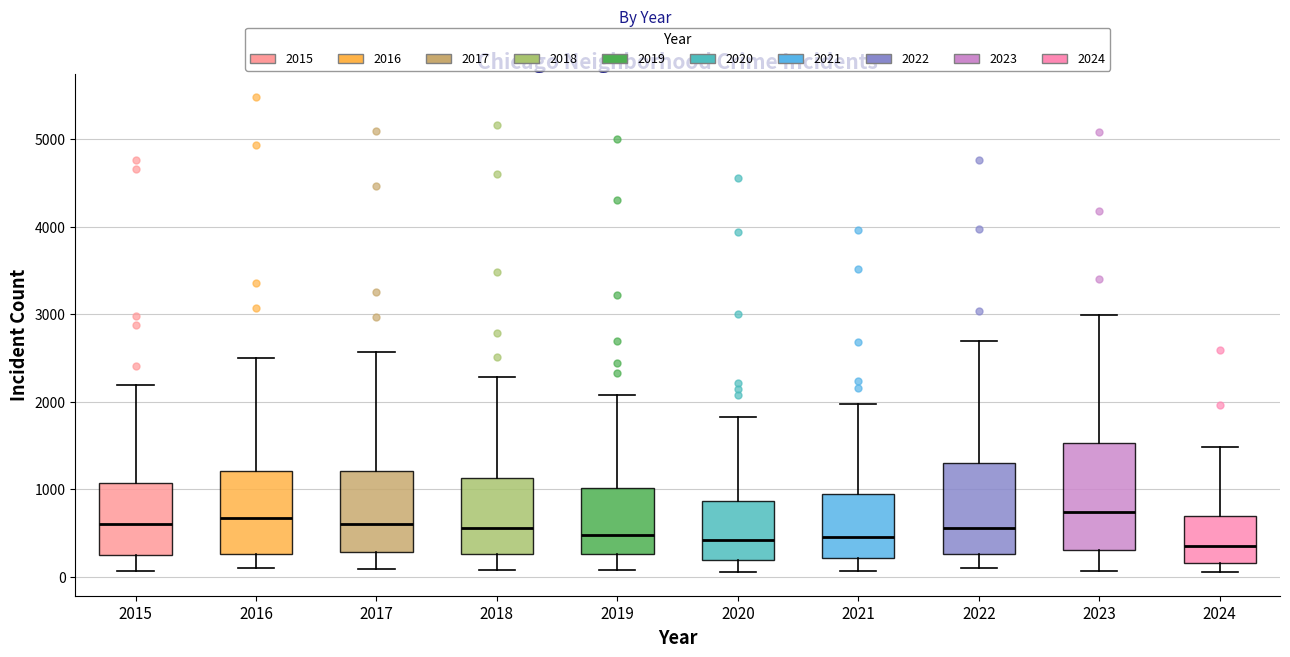

Where is the upper edge of the box at x = 2024 on the y-axis? The values are not printed on the chart, so give them approximately, as read against the axis.

700